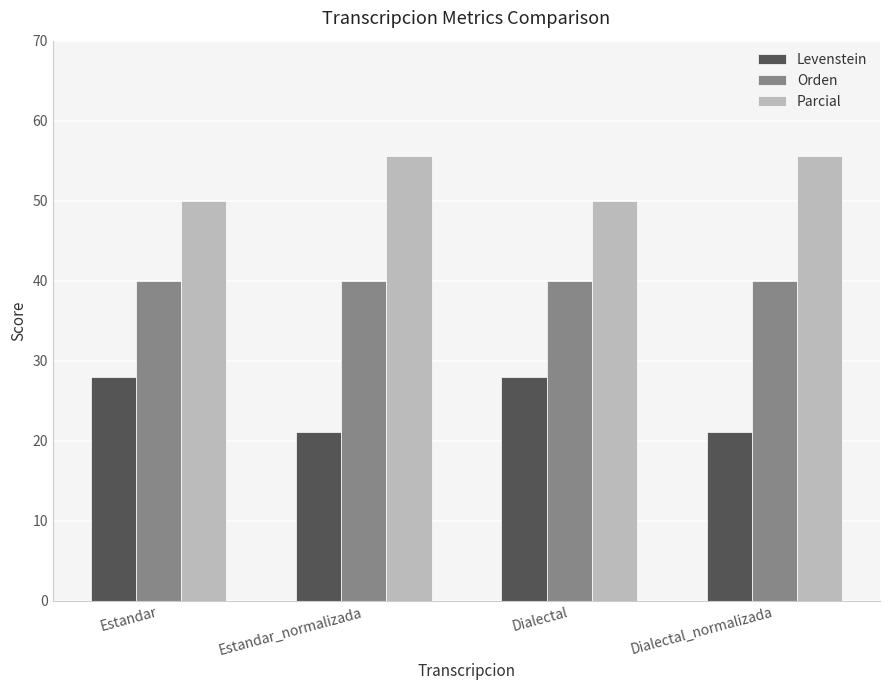

What is the difference between the second highest and minimum values in the Levenstein series?

6.9